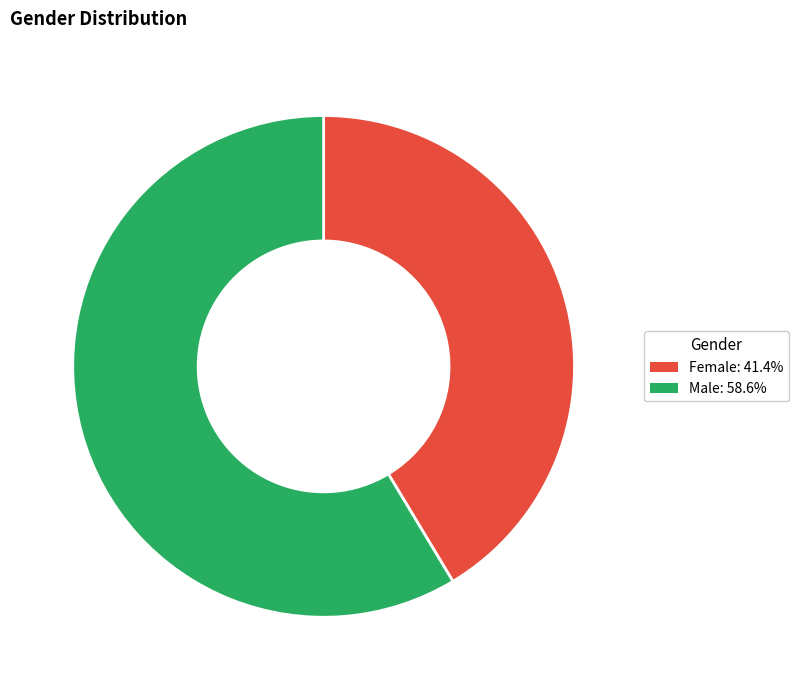

Combined, do Female: 41.4% and Male: 58.6% account for over 50%?

Yes